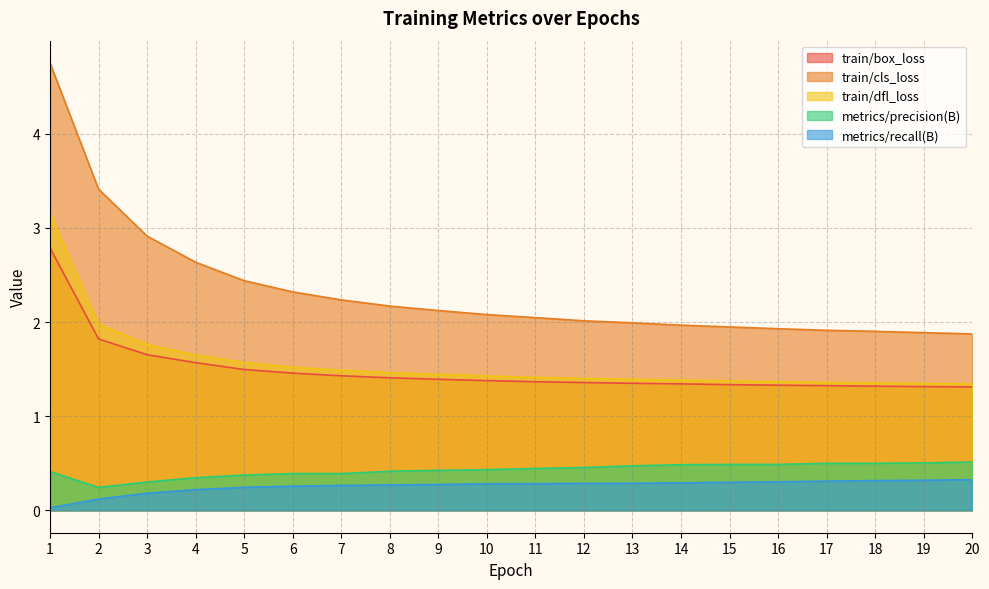

True or false: train/dfl_loss has a value of 1.4 at 16.

True